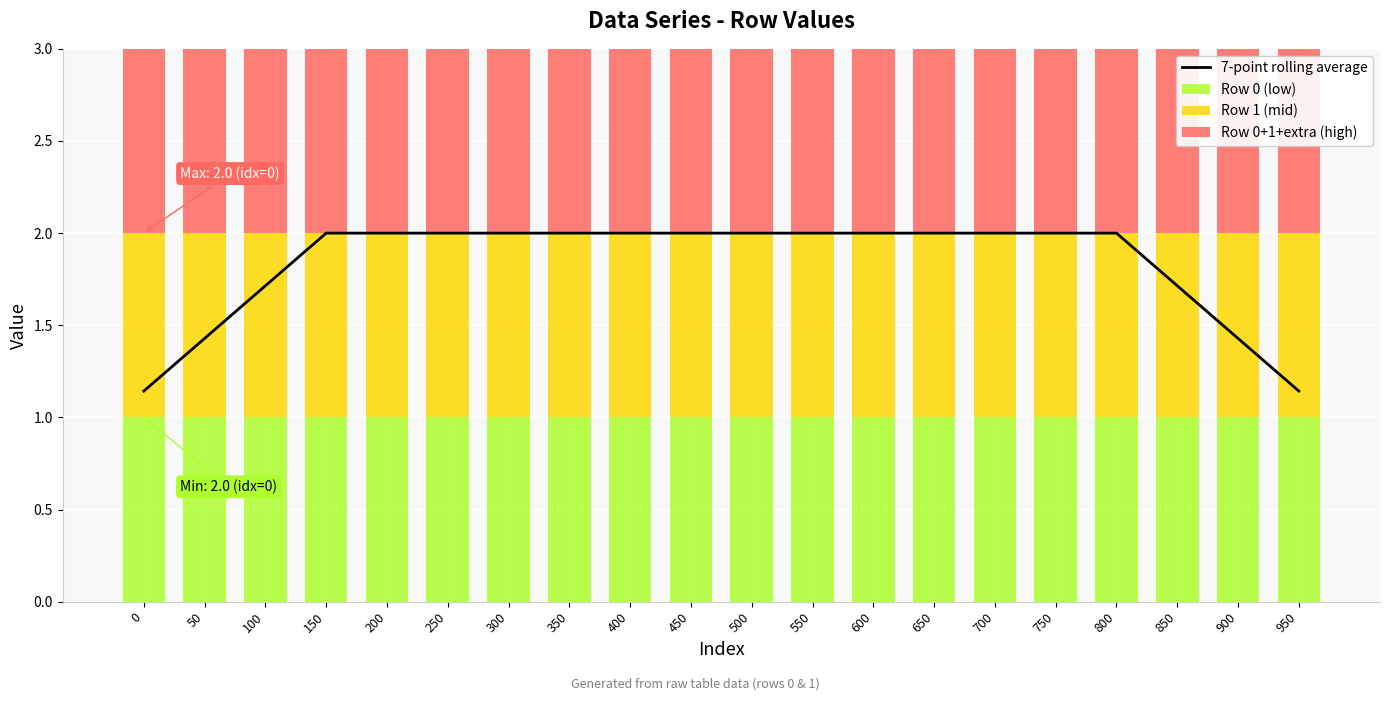

What is the sum of the Row 0 (low) values at 250 and 700?

2.0